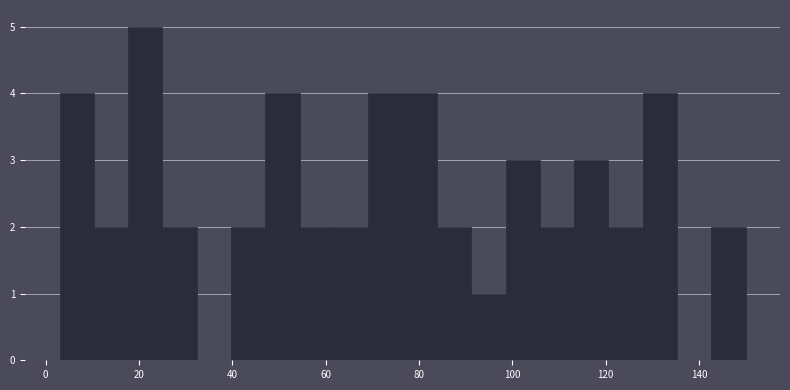

Around what value on the x-axis is the tallest bar? Give the approximate position of its centre, as read against the axis.

22